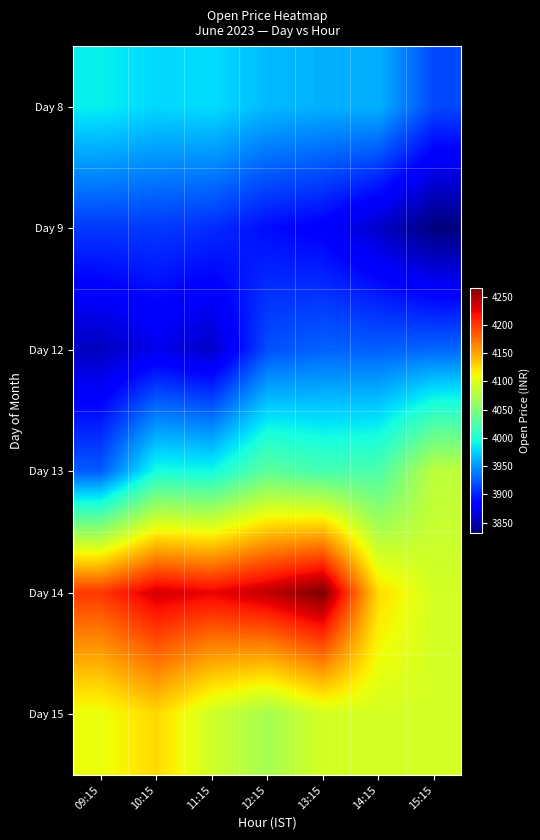

At how many categories does at least one series exceed 4194?

5